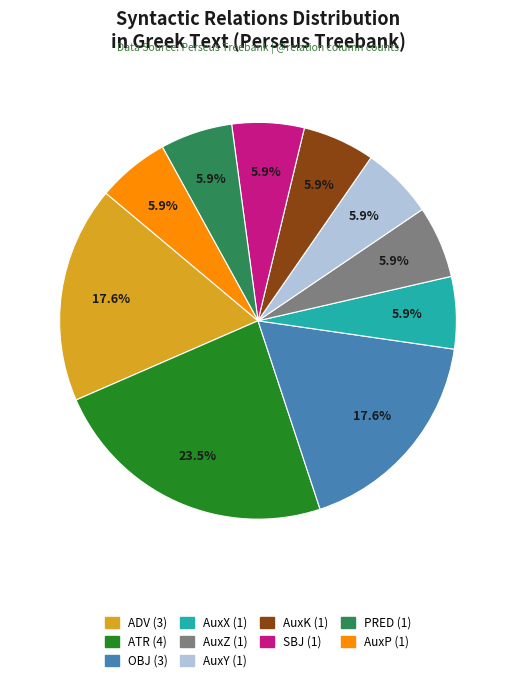

Does any single category account for the majority?

No